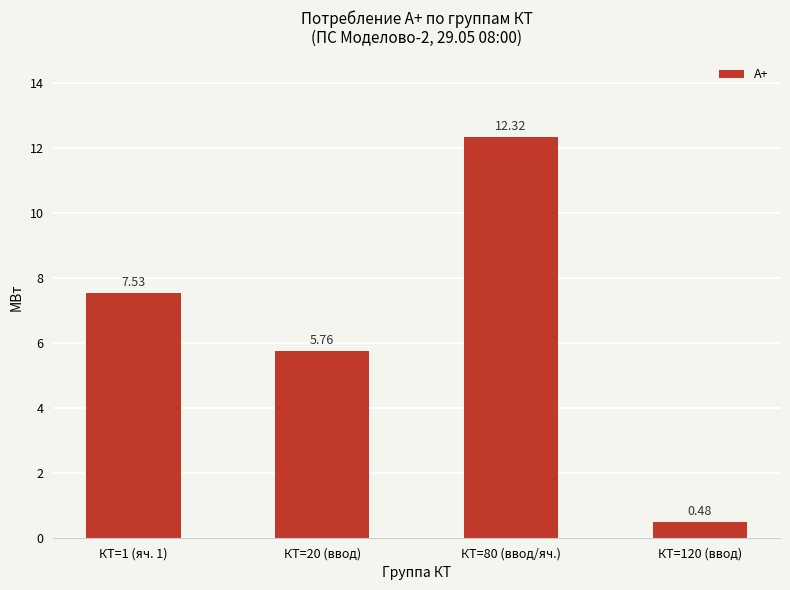

At which label is the value closest to 6?

КТ=20 (ввод)